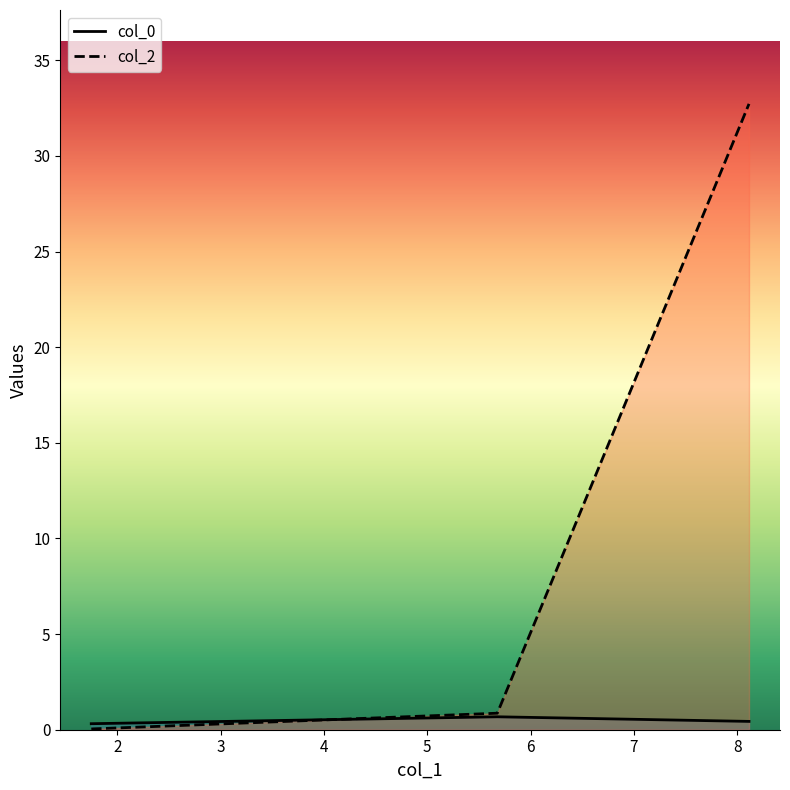

Does the chart have visible grid lines?

No